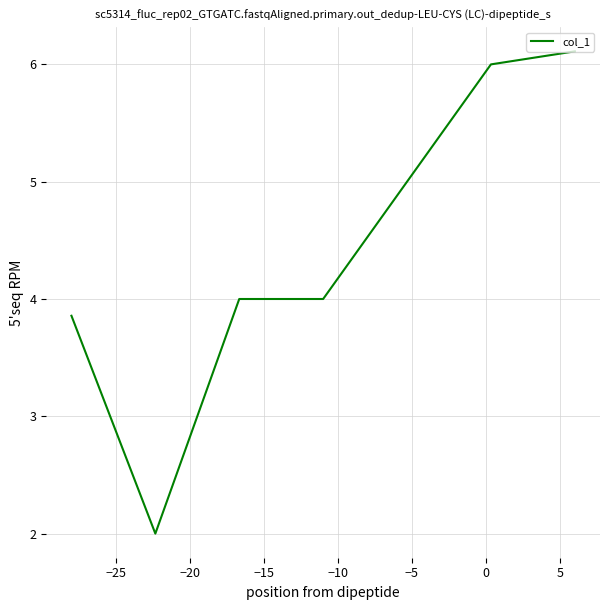

What is the minimum value shown in the chart?

2.0